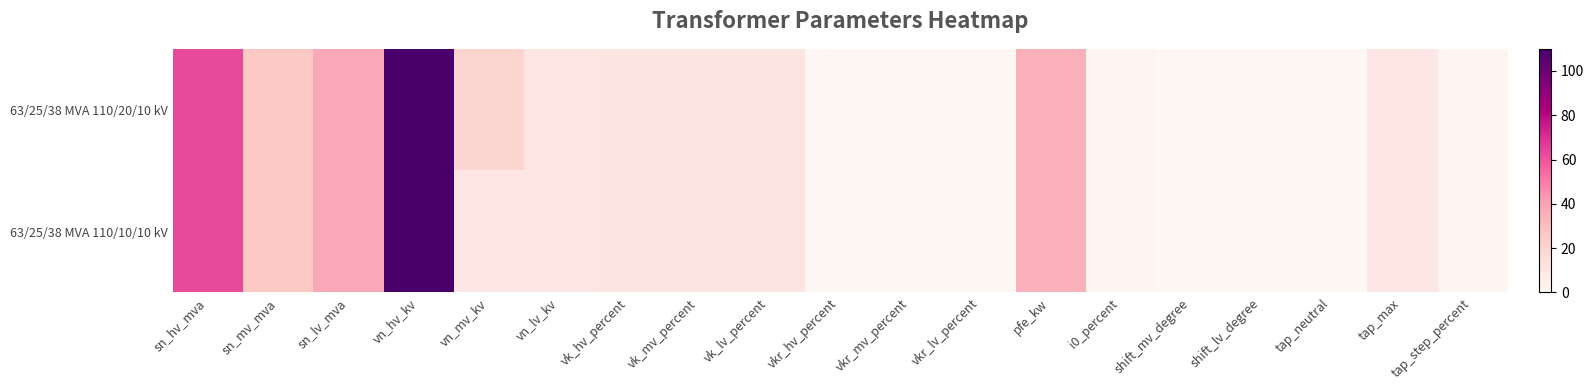

Reading right to left, list all the values displayed in this chart.

63/25/38 MVA 110/20/10 kV: tap_step_percent=1.2	tap_max=10.0	tap_neutral=0.0	shift_lv_degree=0.0	shift_mv_degree=0.0	i0_percent=0.9	pfe_kw=35.0	vkr_lv_percent=0.3	vkr_mv_percent=0.3	vkr_hv_percent=0.3	vk_lv_percent=10.4	vk_mv_percent=10.4	vk_hv_percent=10.4	vn_lv_kv=10.0	vn_mv_kv=20.0	vn_hv_kv=110.0	sn_lv_mva=38.0	sn_mv_mva=25.0	sn_hv_mva=63.0
63/25/38 MVA 110/10/10 kV: tap_step_percent=1.2	tap_max=10.0	tap_neutral=0.0	shift_lv_degree=0.0	shift_mv_degree=0.0	i0_percent=0.9	pfe_kw=35.0	vkr_lv_percent=0.3	vkr_mv_percent=0.3	vkr_hv_percent=0.3	vk_lv_percent=10.4	vk_mv_percent=10.4	vk_hv_percent=10.4	vn_lv_kv=10.0	vn_mv_kv=10.0	vn_hv_kv=110.0	sn_lv_mva=38.0	sn_mv_mva=25.0	sn_hv_mva=63.0